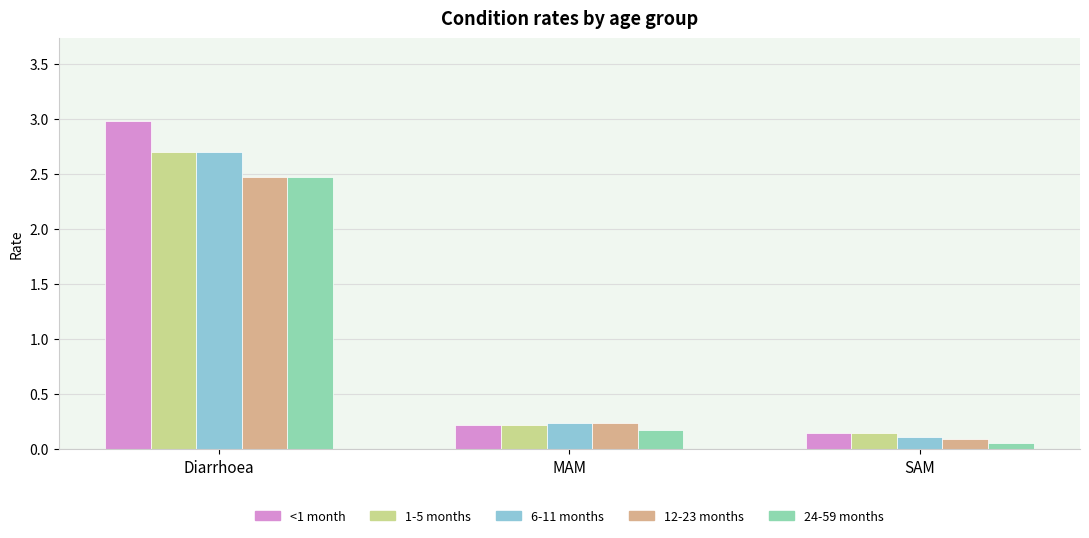

Rank the categories by 1-5 months value from highest to lowest.

Diarrhoea, MAM, SAM